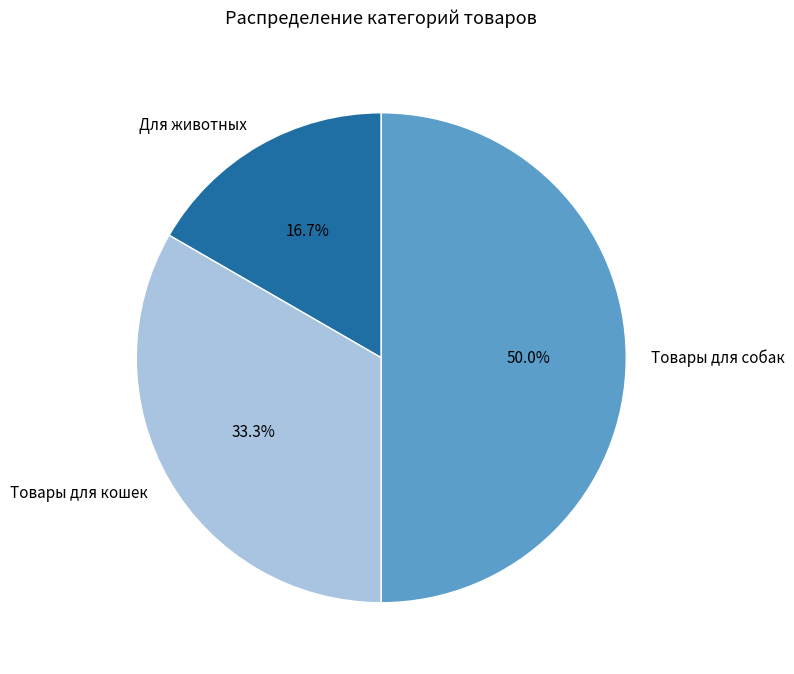

How many segments does this pie chart have?

3